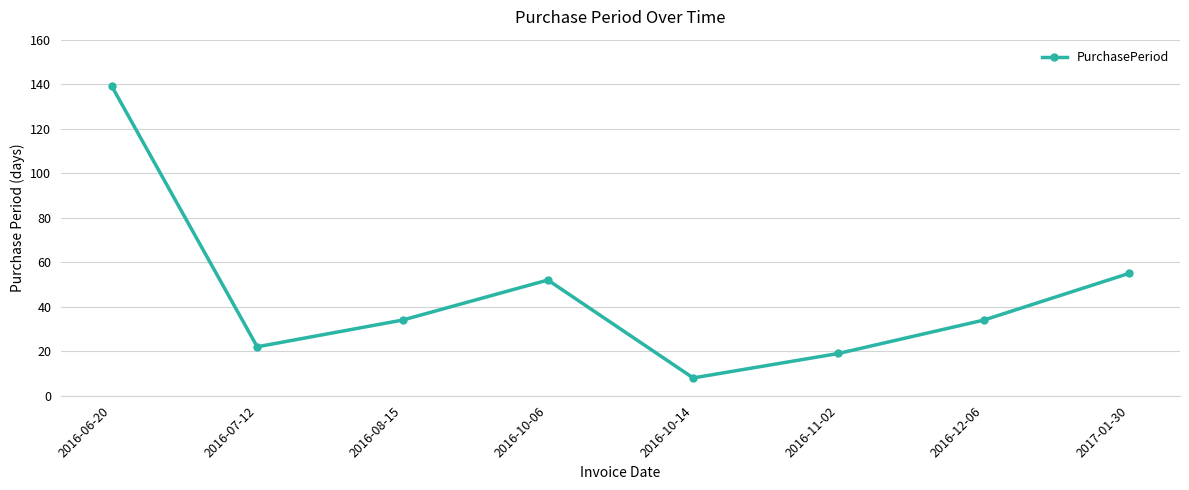

What is the change in value from 2016-07-12 to 2017-01-30?

+33